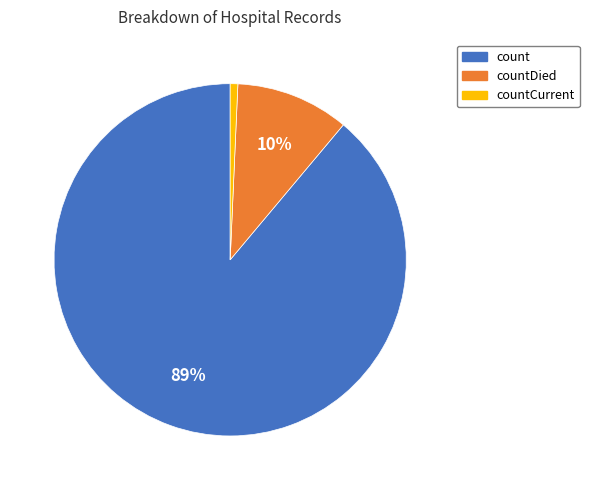

Is it true that countDied is 10% of the pie?

True